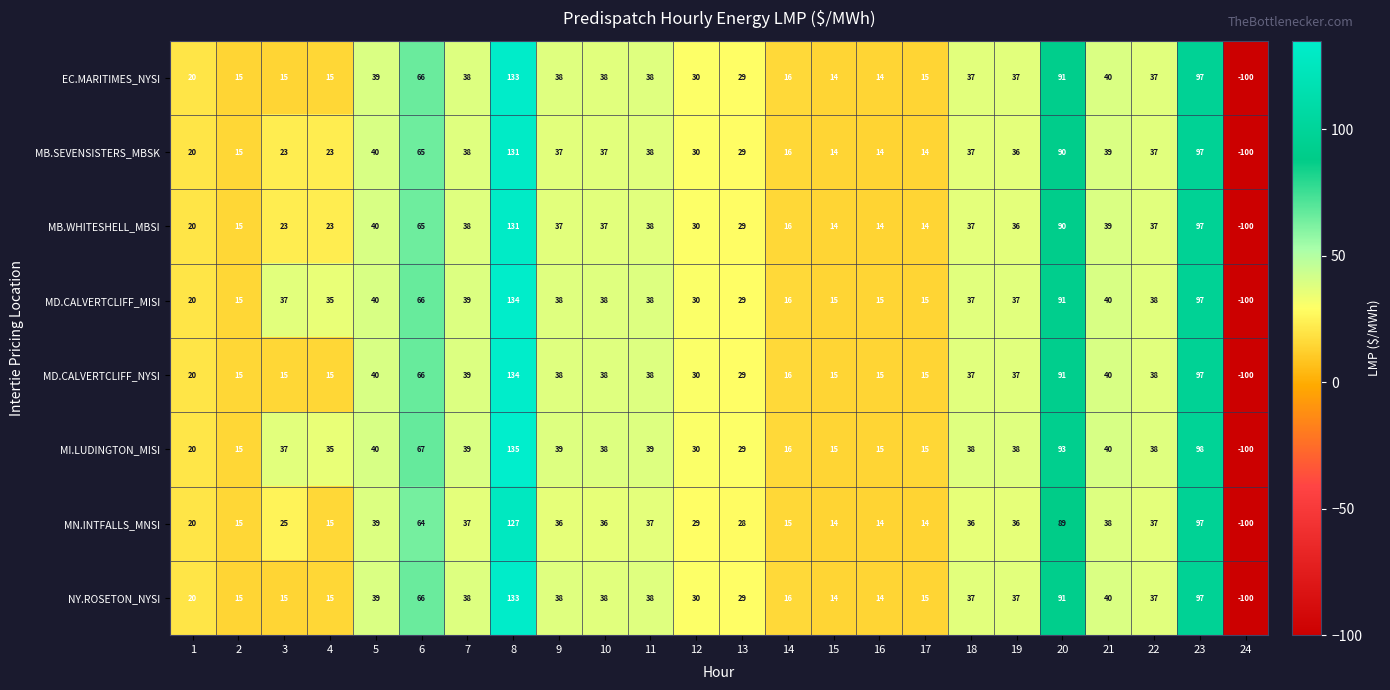

Which series has the largest total across all categories?

MI.LUDINGTON_MISI